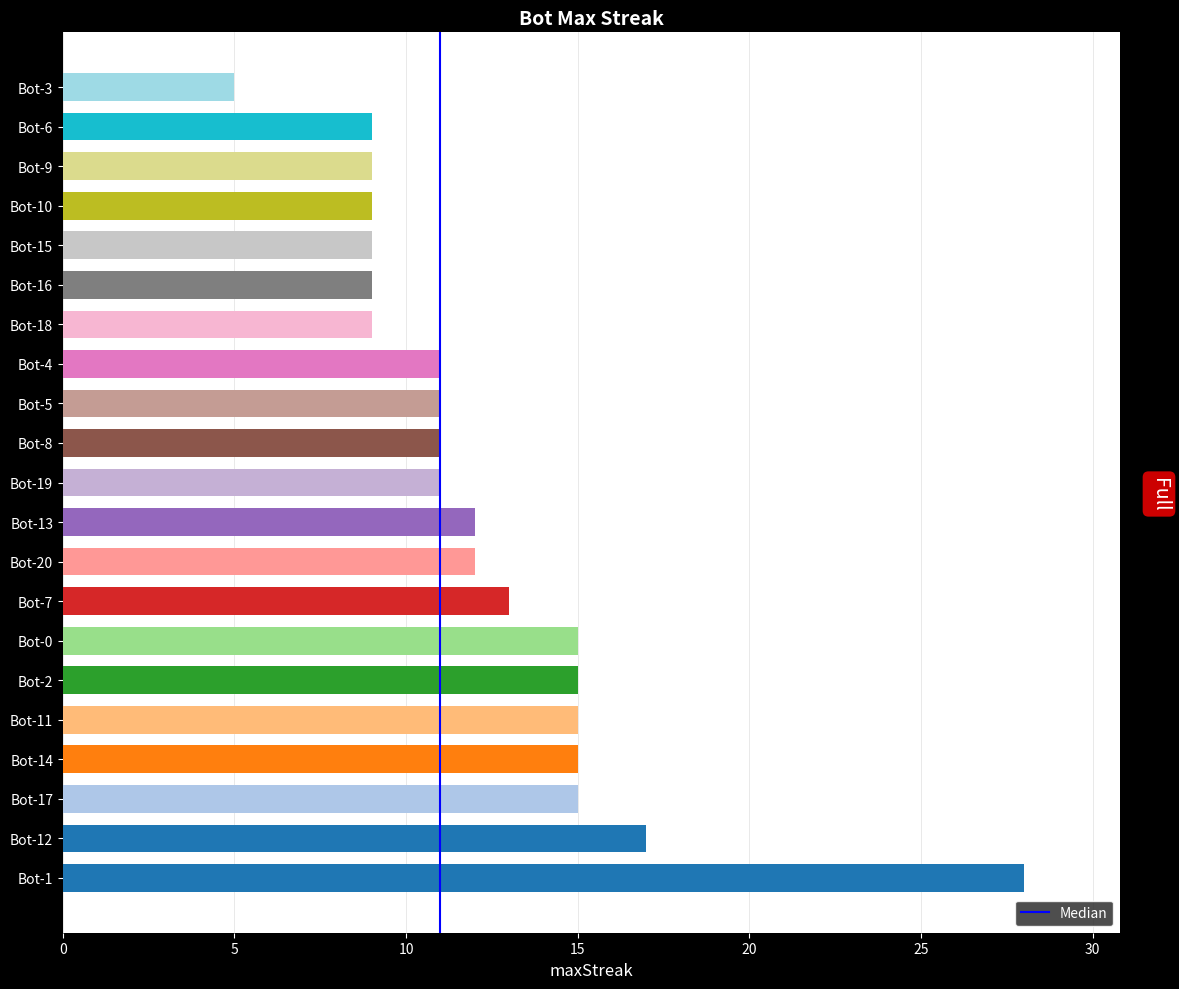

Which category has the lowest value across all series?

Bot-3